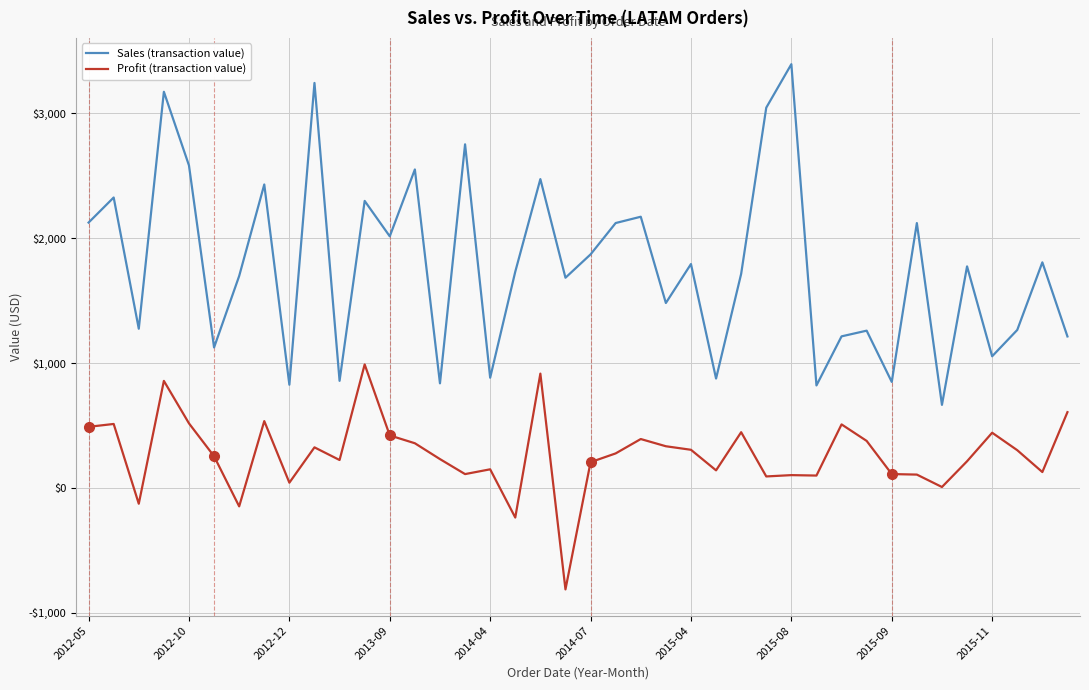

List the series in order of their peak value, lowest first.

Profit (transaction value), Sales (transaction value)